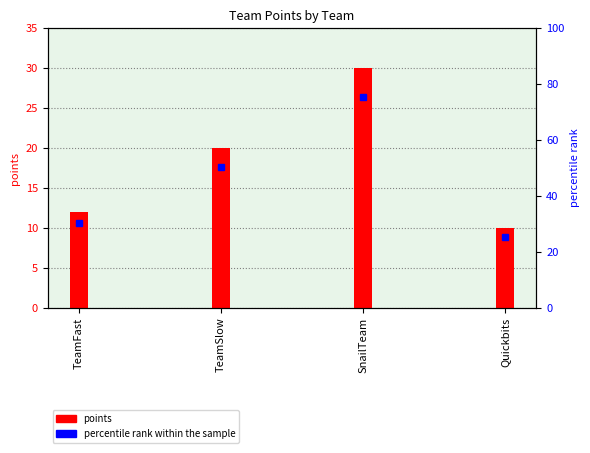

True or false: the data shows 10 at Quickbits.

True